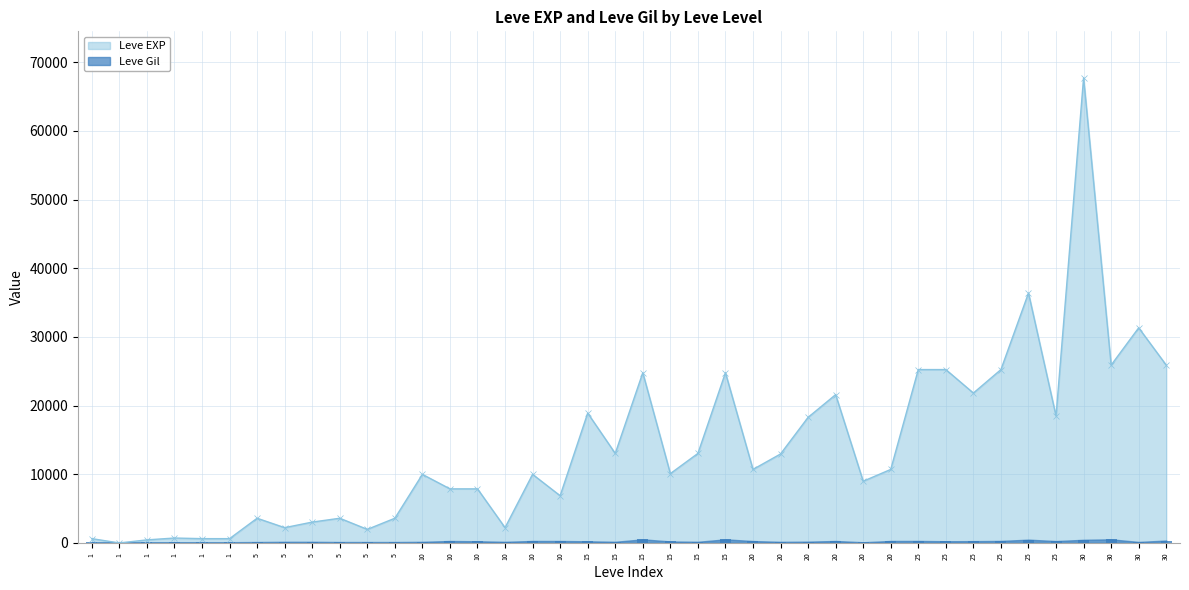

What is the total value across all series at 30?

68193